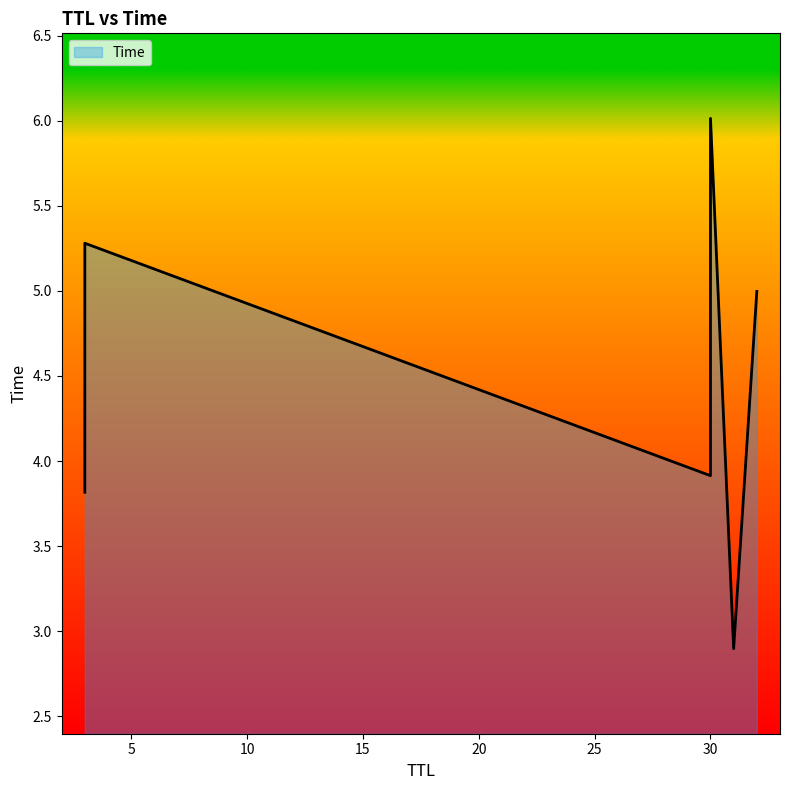

Rank the categories by value from highest to lowest.

30, 3, 32, 30, 3, 31